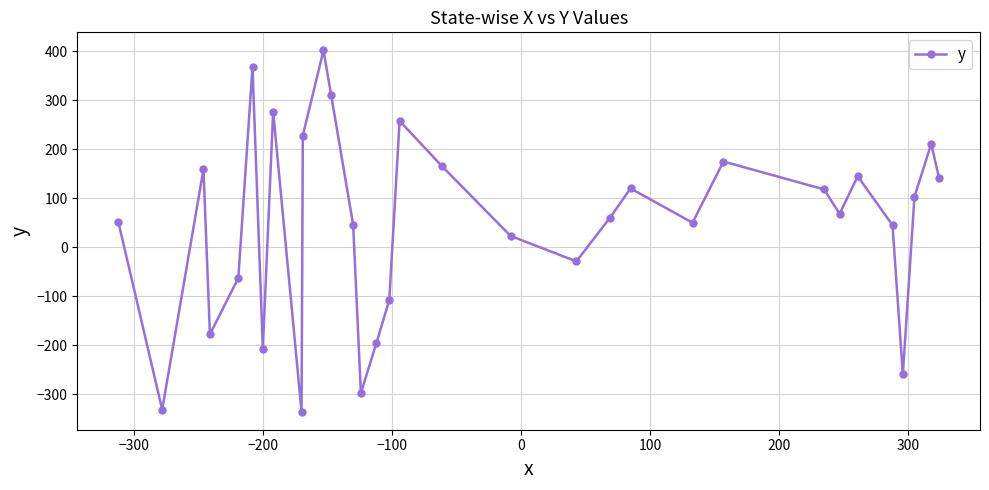

What is the value of the 32nd point from the left?

142